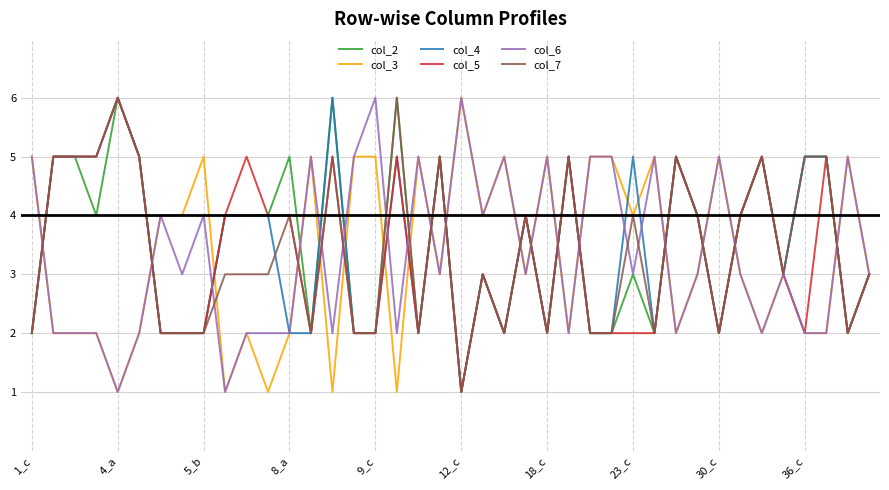

What is the greatest value displayed?

6